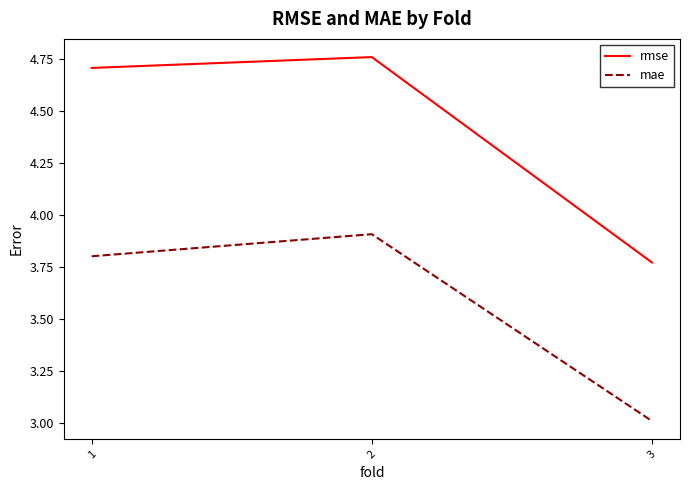

What is the total value across all series at 2?

8.7